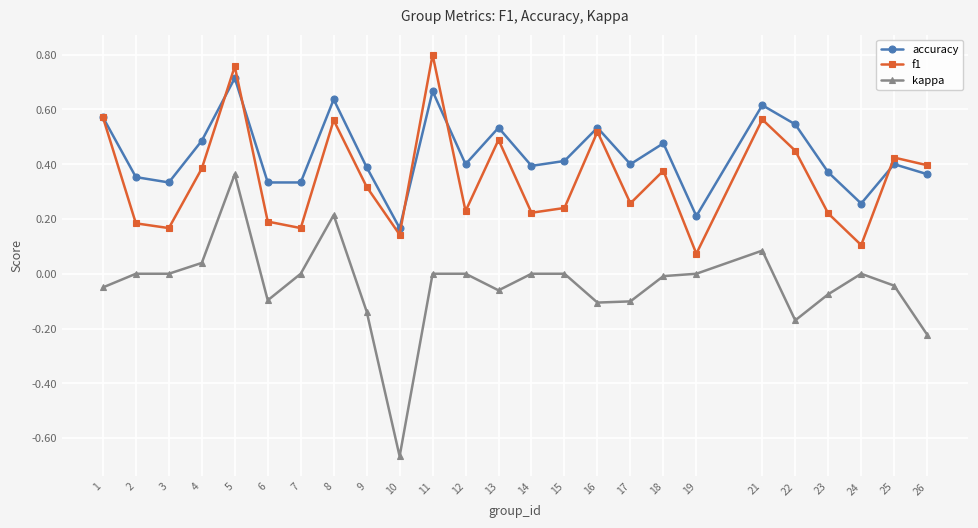

Which series has the largest range (max minus min)?

kappa